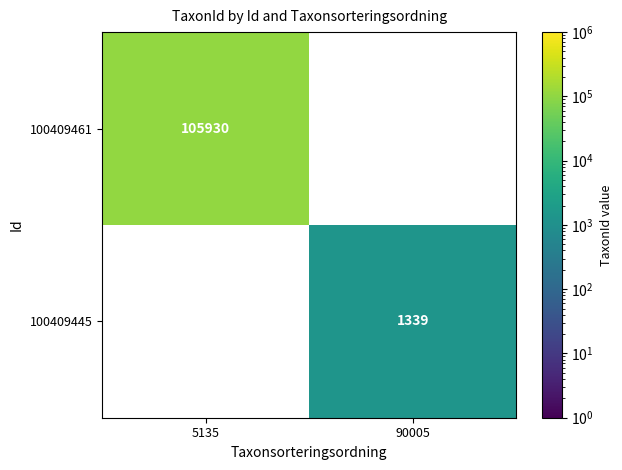

Is it true that 100409445 equals 1339 at 90005?

True